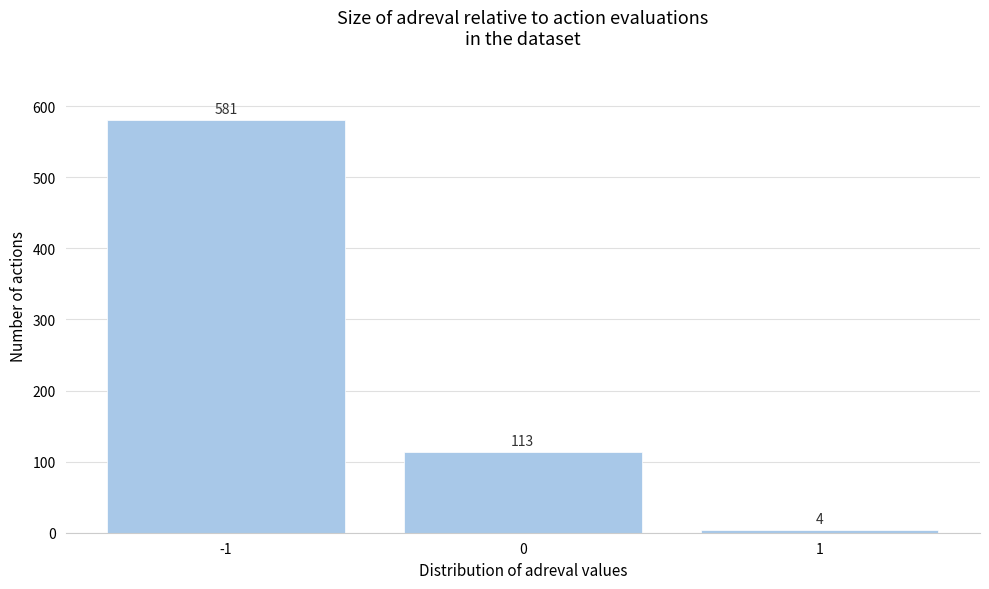

Reading left to right, extract all data points from this chart.

-1=581	0=113	1=4